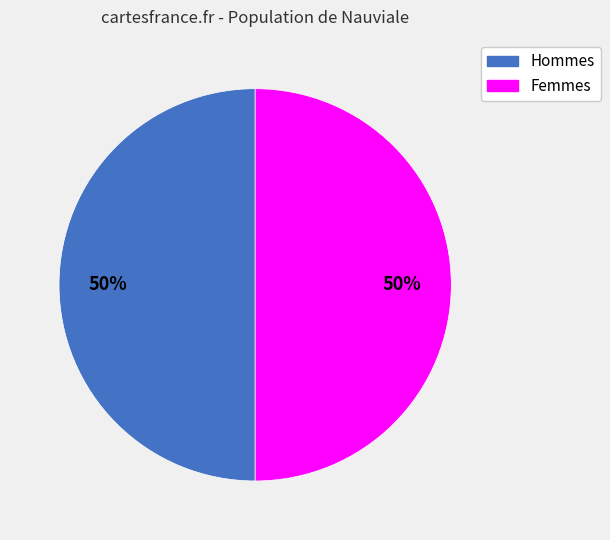

To the nearest percent, what is the average slice percentage?

50%